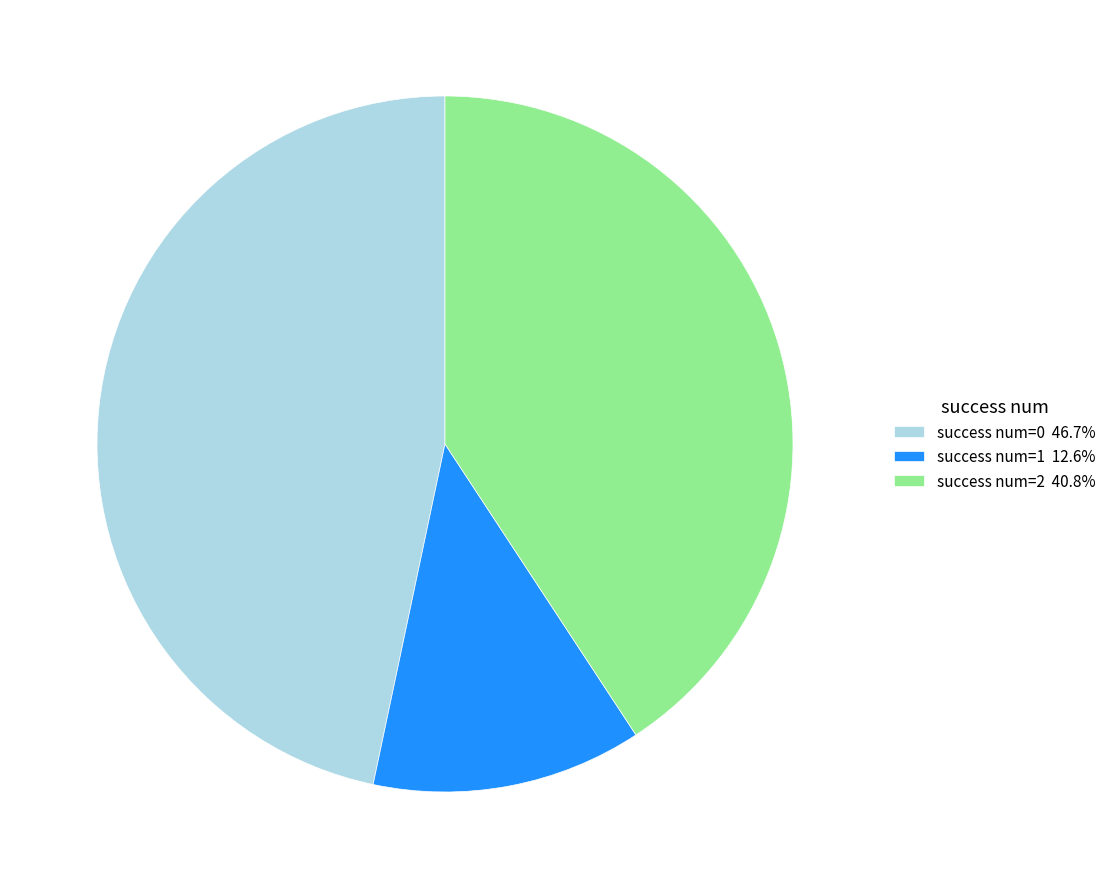

Do success num=1 12.6% and success num=2 40.8% together represent more than half of the pie?

Yes